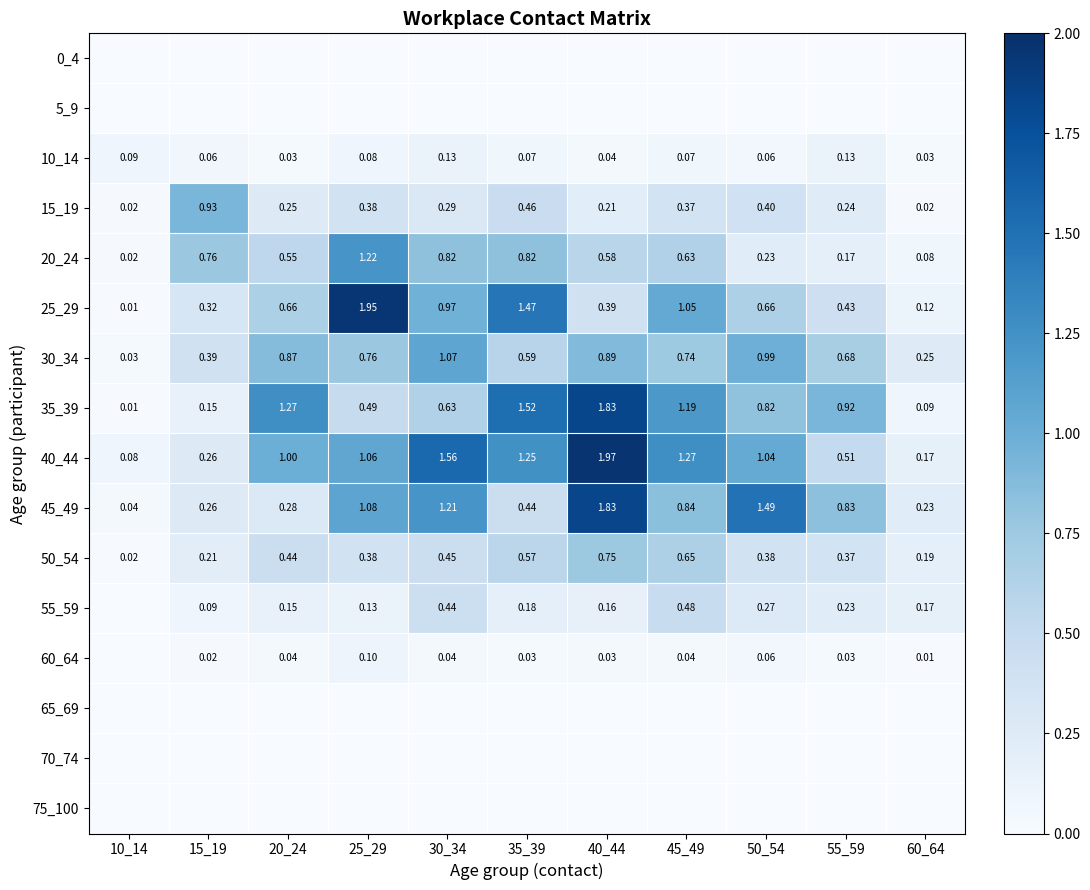

True or false: 40_44 has a value of 0.3 at 60_64.

False